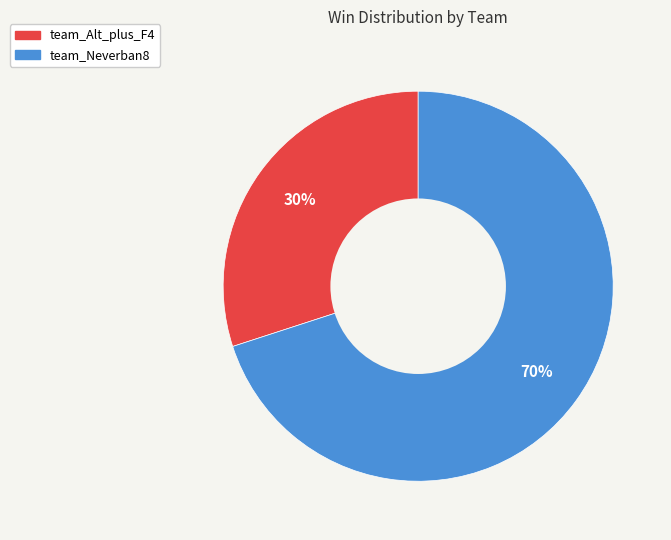

Which category accounts for the majority?

team_Neverban8